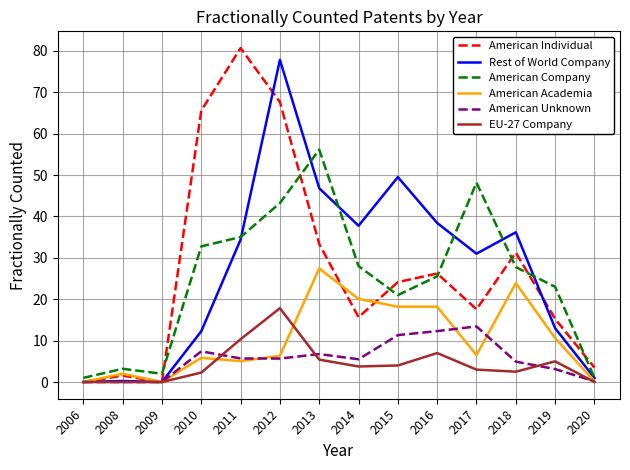

True or false: American Academia has more than 1 points higher than both neighbors.

True